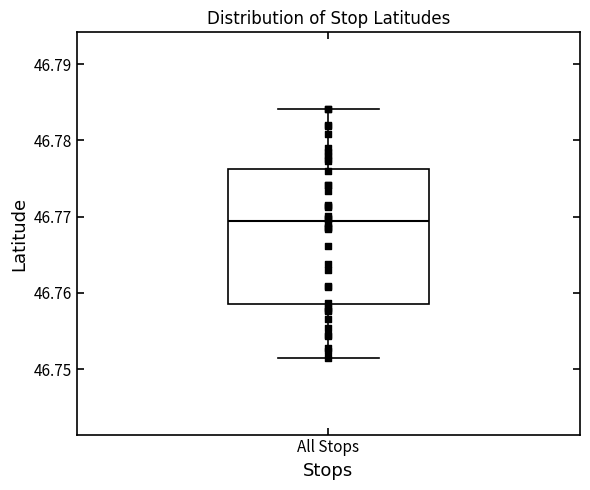

Read this box plot against the y-axis: the position of the median line, the range covered by the box, and the ends of both whiskers. The values are not printed on the chart, so give them approximately, as read against the axis.

median 46.769, box 46.758 to 46.776, whiskers 46.751 to 46.784